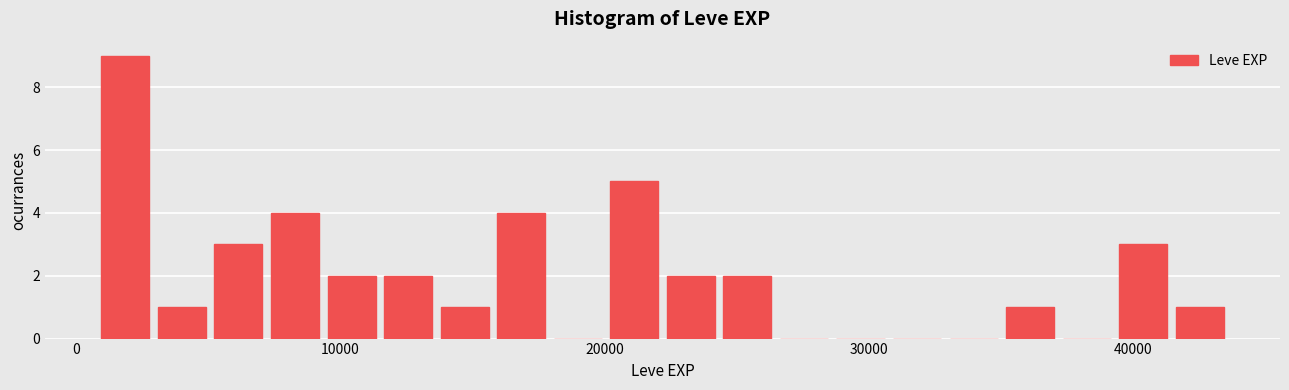

Read against the x-axis, roughly where is the centre of the tallest bar?

2000